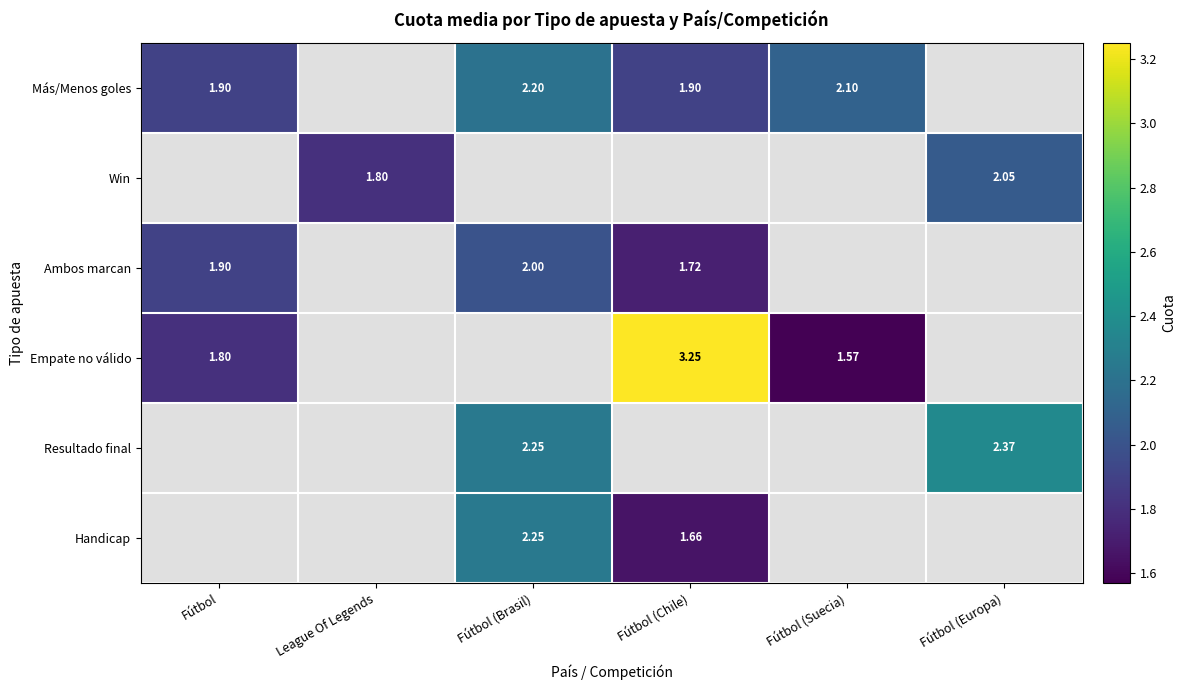

How many categories are shown in the chart?

6